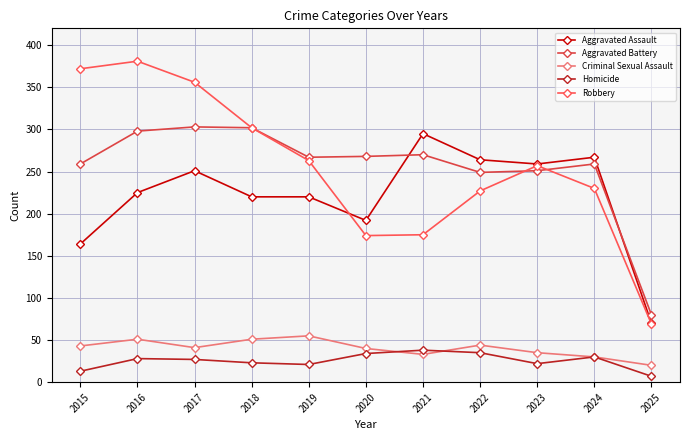

True or false: Homicide has more than 0 interior local peaks.

True